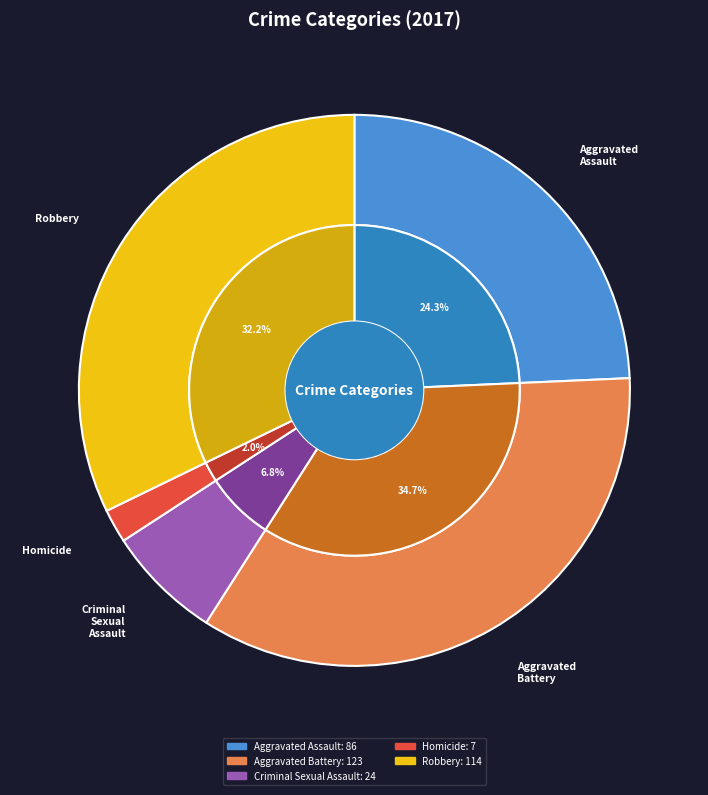

Is it true that Aggravated Assault is 24% of the pie?

True